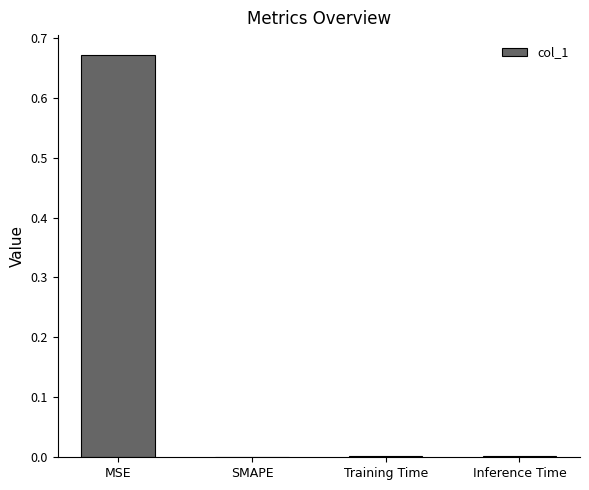

What is the change in value from MSE to Training Time?

-0.7